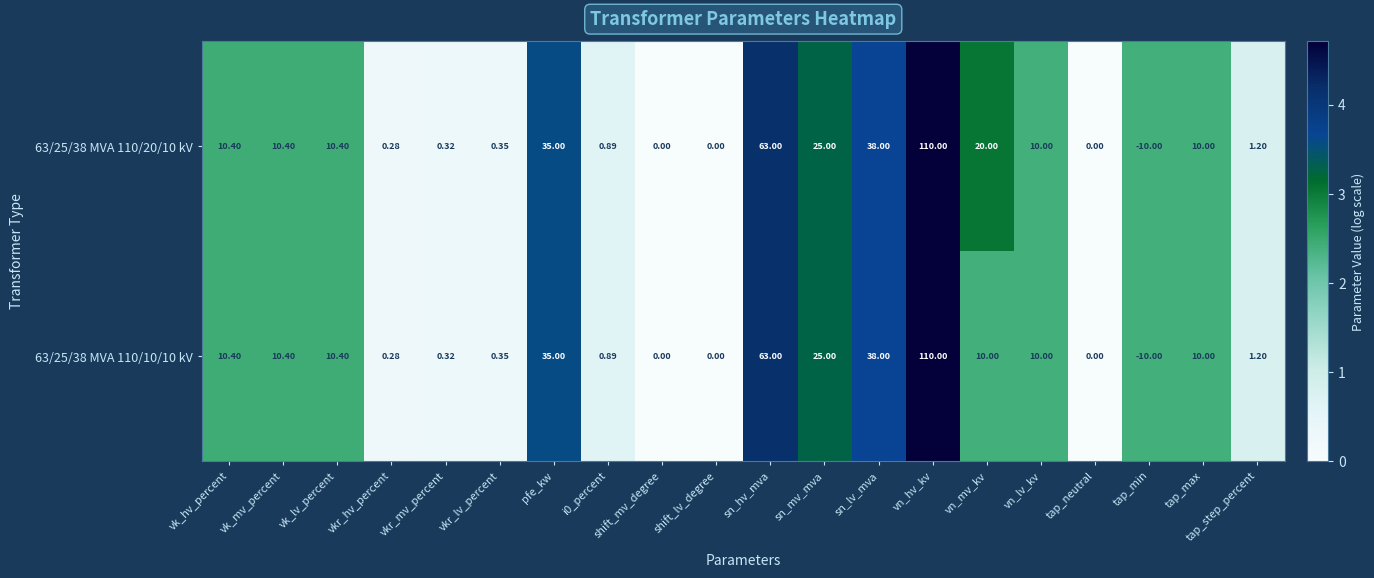

Where does the 63/25/38 MVA 110/10/10 kV series first go above 10?

vk_hv_percent